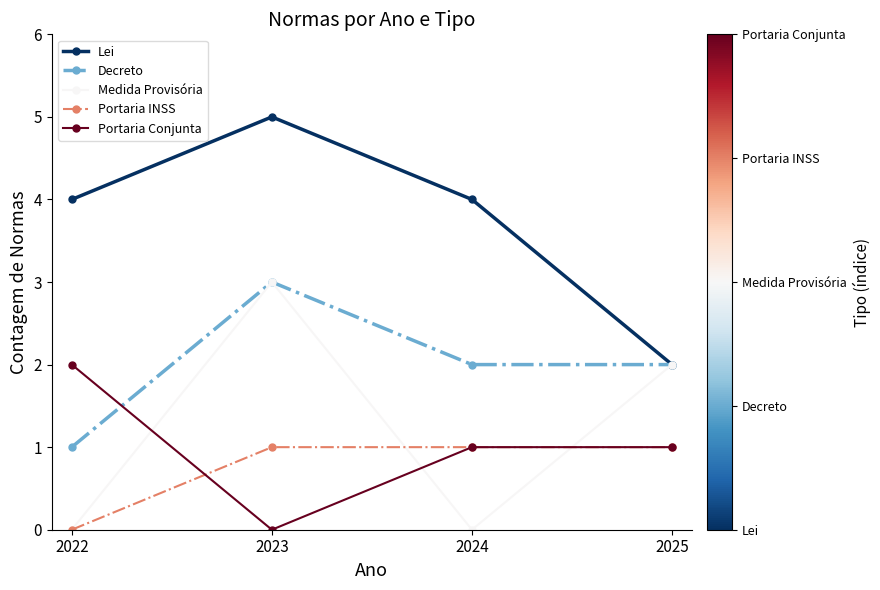

Which category has the highest value across all series?

2023